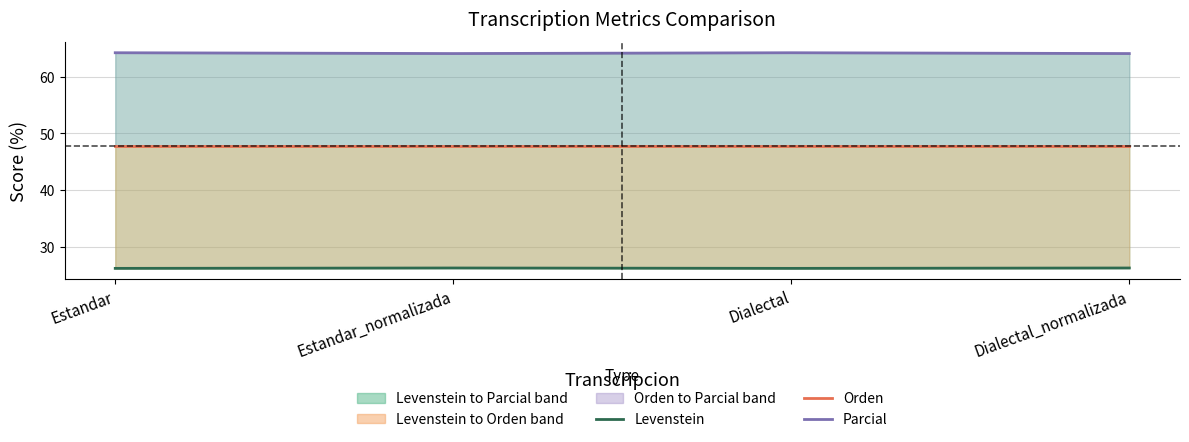

Where is the first local maximum for Levenstein?

Estandar_normalizada